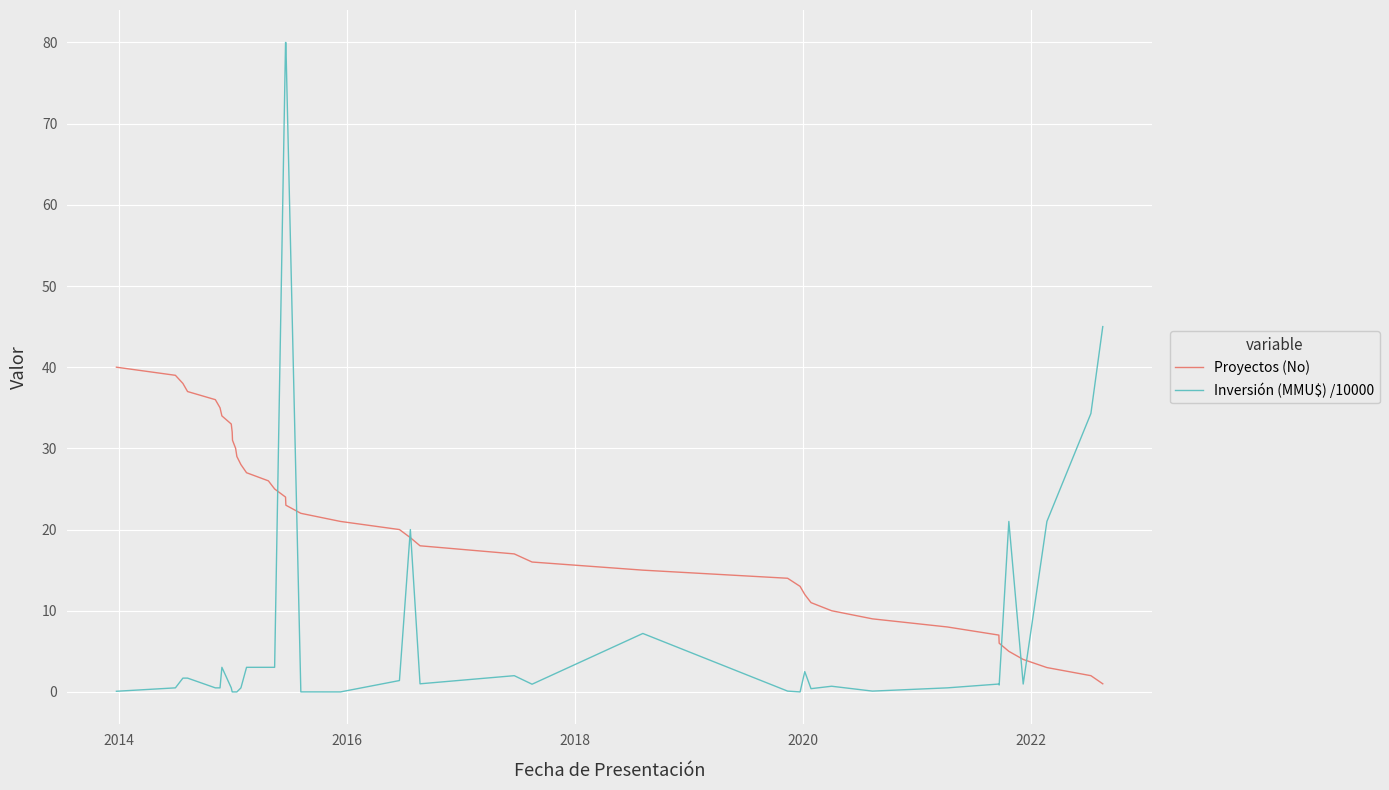

True or false: Proyectos (No) has more than 0 interior local peaks.

False